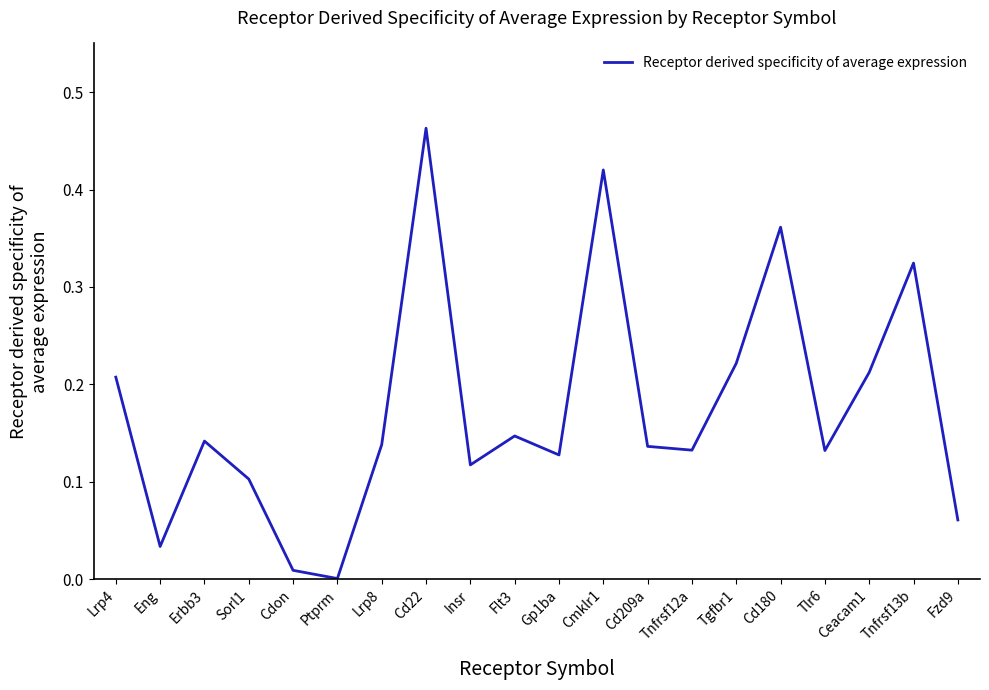

The value at Lrp8 is 0.1. True or false?

True